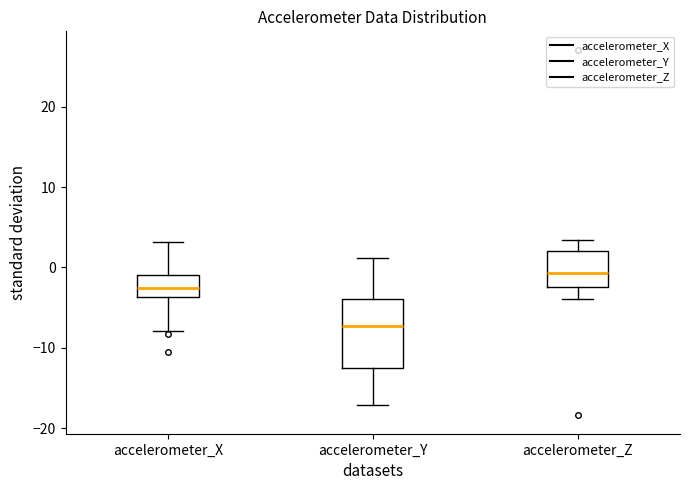

Which box's median line is the lowest?

accelerometer_Y